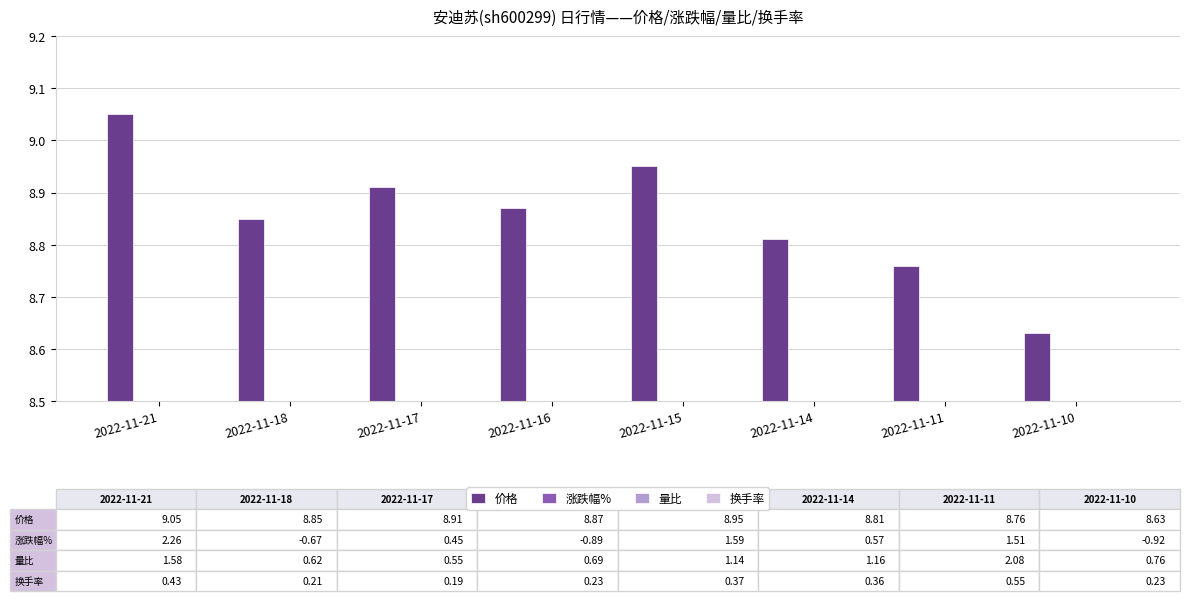

The 价格 series shows 13.0 at 2022-11-16. True or false?

False